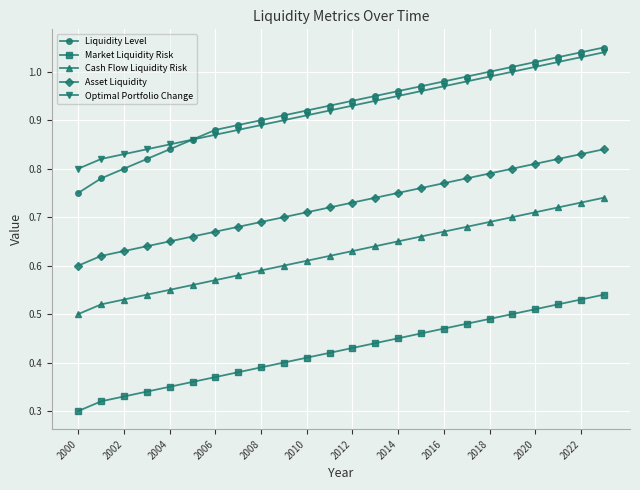

Which series has the widest spread of values?

Liquidity Level